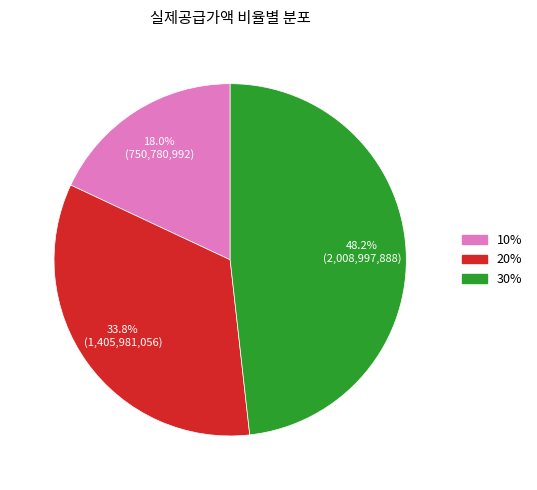

Rank the categories by value from lowest to highest.

10%, 20%, 30%